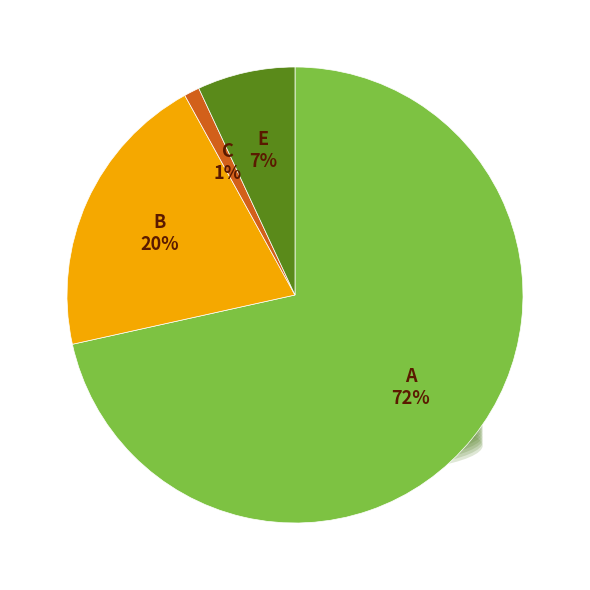

Is there a majority slice in this chart?

Yes